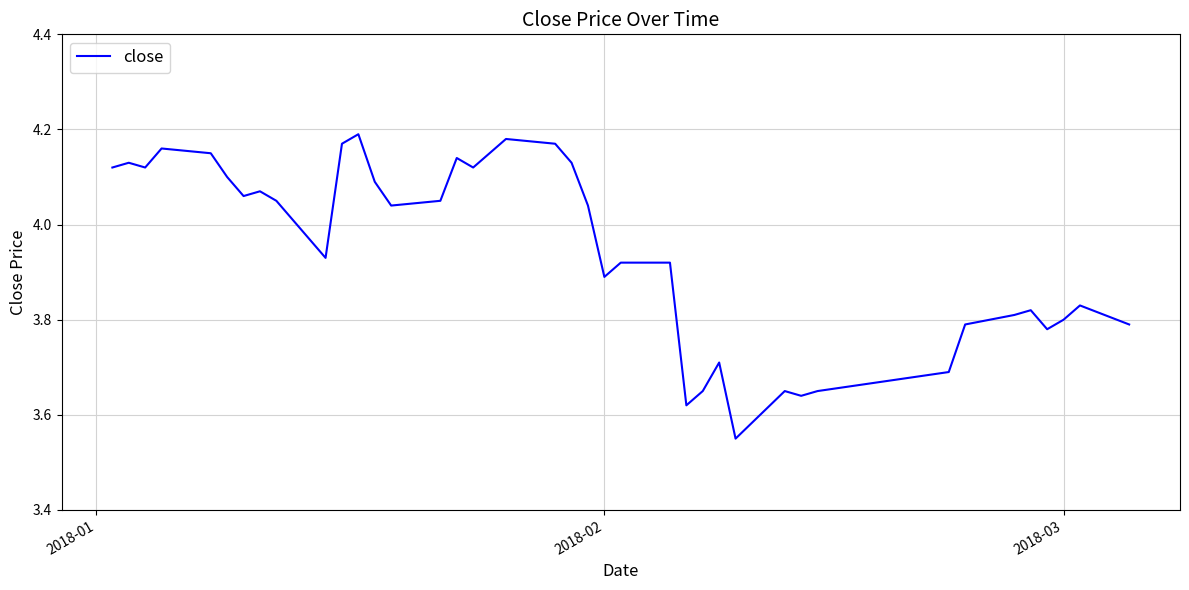

What is the difference between the maximum and minimum values?

0.6